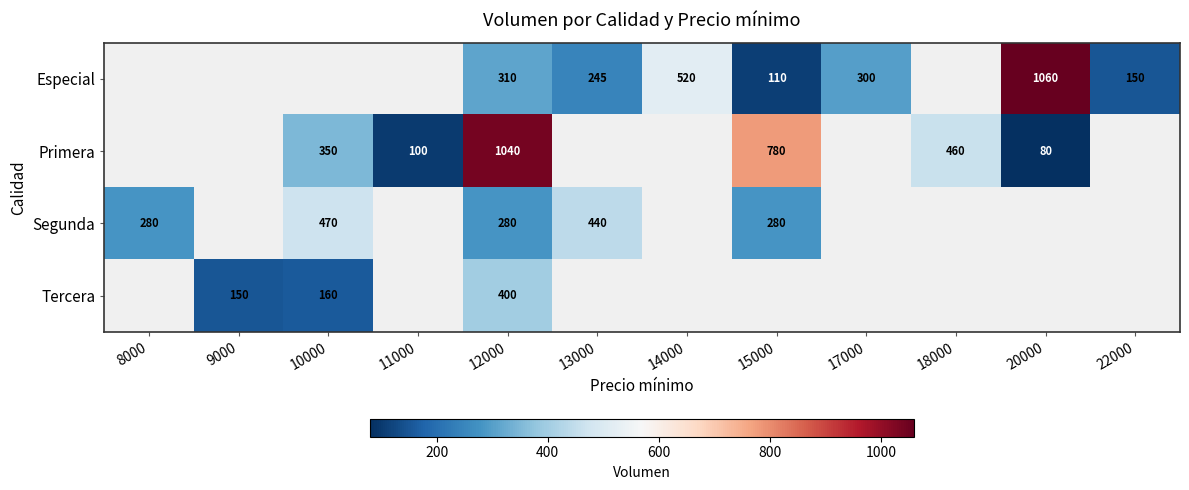

The value of Especial at 20000 is 1060. True or false?

True